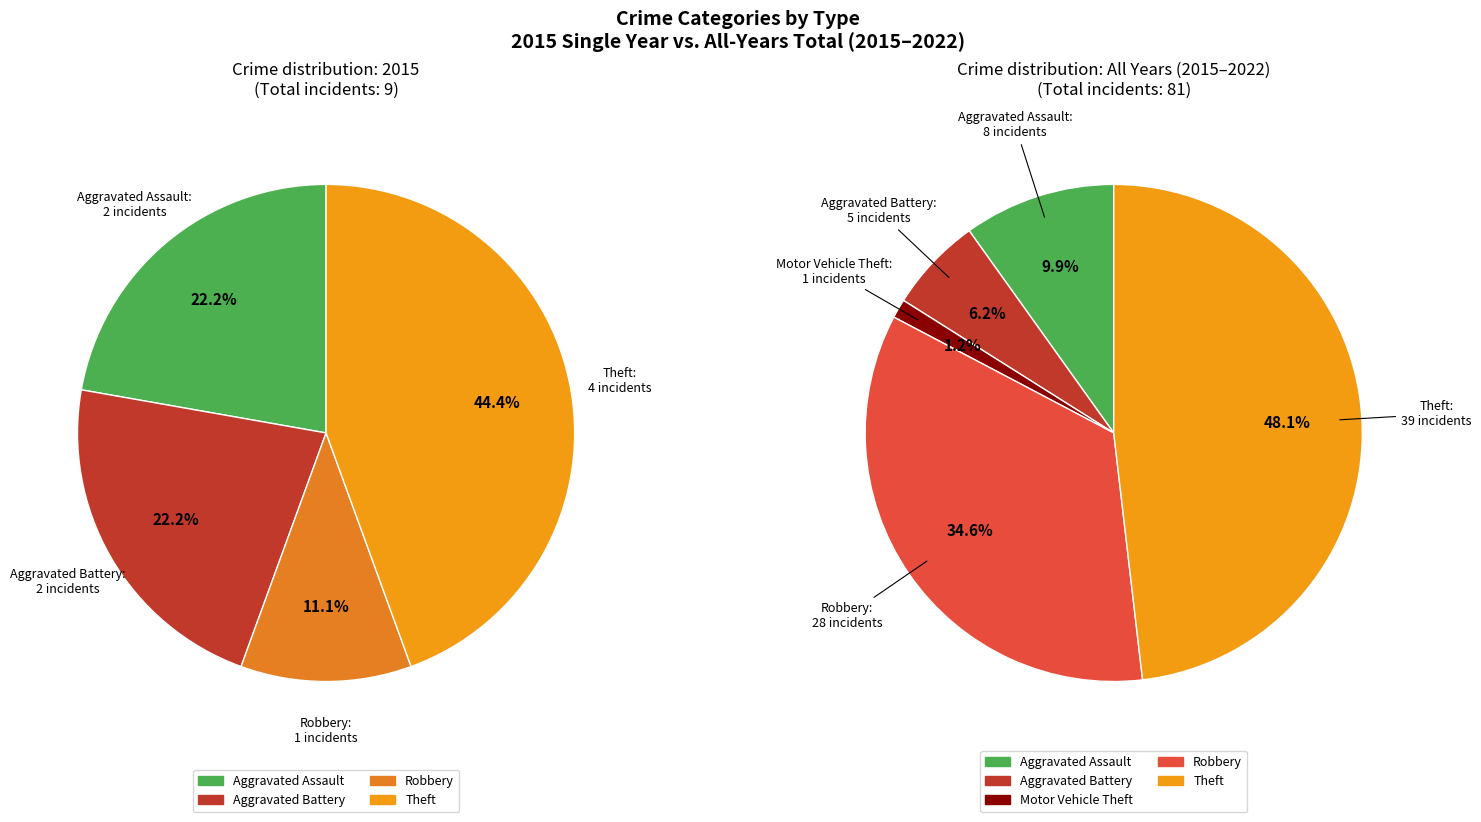

Is there any slice that represents more than half of the pie?

No